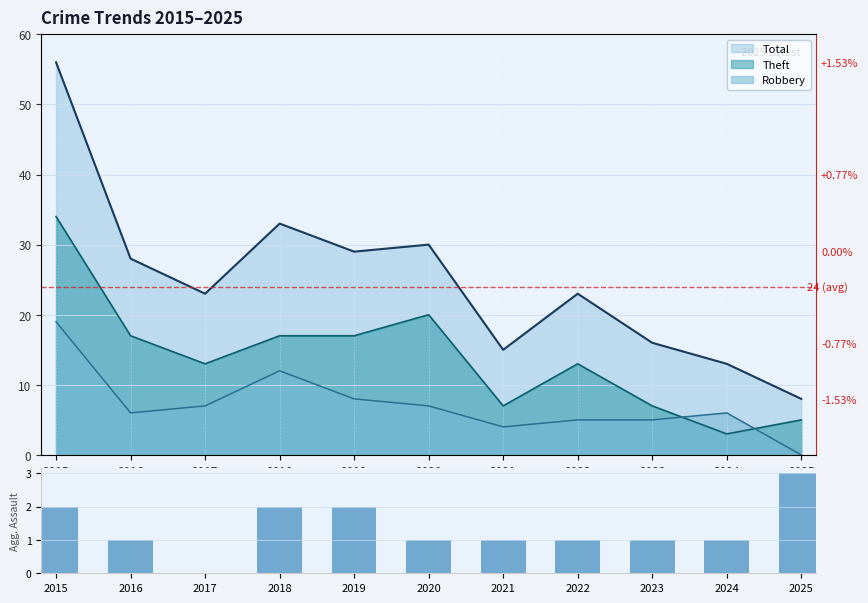

List the labels in order of value, smallest first.

2017, 2016, 2020, 2021, 2022, 2023, 2024, 2015, 2018, 2019, 2025